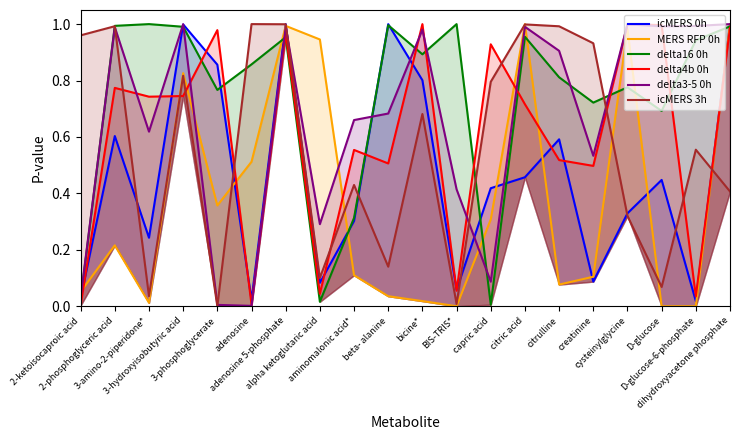

Reading left to right, list all the values displayed in this chart.

icMERS 0h: 2-ketoisocaproic acid=0.0	2-phosphoglyceric acid=0.6	3-amino-2-piperidone*=0.2	3-hydroxyisobutyric acid=1.0	3-phosphoglycerate=0.9	adenosine=0.0	adenosine 5-phosphate=1.0	alpha ketoglutaric acid=0.1	aminomalonic acid*=0.3	beta- alanine=1.0	bicine*=0.8	BIS-TRIS*=0.1	capric acid=0.4	citric acid=0.5	citrulline=0.6	creatinine=0.1	cysteinylglycine=0.3	D-glucose=0.4	D-glucose-6-phosphate=0.0	dihydroxyacetone phosphate=1.0
MERS RFP 0h: 2-ketoisocaproic acid=0.1	2-phosphoglyceric acid=0.2	3-amino-2-piperidone*=0.0	3-hydroxyisobutyric acid=0.8	3-phosphoglycerate=0.4	adenosine=0.5	adenosine 5-phosphate=1.0	alpha ketoglutaric acid=0.9	aminomalonic acid*=0.1	beta- alanine=0.0	bicine*=0.0	BIS-TRIS*=0.0	capric acid=0.3	citric acid=1.0	citrulline=0.1	creatinine=0.1	cysteinylglycine=1.0	D-glucose=0.0	D-glucose-6-phosphate=0.0	dihydroxyacetone phosphate=1.0
delta16 0h: 2-ketoisocaproic acid=0.0	2-phosphoglyceric acid=1.0	3-amino-2-piperidone*=1.0	3-hydroxyisobutyric acid=1.0	3-phosphoglycerate=0.8	adenosine=0.9	adenosine 5-phosphate=1.0	alpha ketoglutaric acid=0.0	aminomalonic acid*=0.3	beta- alanine=1.0	bicine*=0.9	BIS-TRIS*=1.0	capric acid=0.0	citric acid=1.0	citrulline=0.8	creatinine=0.7	cysteinylglycine=0.8	D-glucose=0.7	D-glucose-6-phosphate=0.9	dihydroxyacetone phosphate=1.0
delta4b 0h: 2-ketoisocaproic acid=0.0	2-phosphoglyceric acid=0.8	3-amino-2-piperidone*=0.7	3-hydroxyisobutyric acid=0.7	3-phosphoglycerate=1.0	adenosine=0.0	adenosine 5-phosphate=1.0	alpha ketoglutaric acid=0.0	aminomalonic acid*=0.6	beta- alanine=0.5	bicine*=1.0	BIS-TRIS*=0.1	capric acid=0.9	citric acid=0.7	citrulline=0.5	creatinine=0.5	cysteinylglycine=1.0	D-glucose=1.0	D-glucose-6-phosphate=0.0	dihydroxyacetone phosphate=1.0
delta3-5 0h: 2-ketoisocaproic acid=0.0	2-phosphoglyceric acid=1.0	3-amino-2-piperidone*=0.6	3-hydroxyisobutyric acid=1.0	3-phosphoglycerate=0.0	adenosine=0.0	adenosine 5-phosphate=1.0	alpha ketoglutaric acid=0.3	aminomalonic acid*=0.7	beta- alanine=0.7	bicine*=1.0	BIS-TRIS*=0.4	capric acid=0.1	citric acid=1.0	citrulline=0.9	creatinine=0.5	cysteinylglycine=1.0	D-glucose=1.0	D-glucose-6-phosphate=1.0	dihydroxyacetone phosphate=1.0
icMERS 3h: 2-ketoisocaproic acid=1.0	2-phosphoglyceric acid=1.0	3-amino-2-piperidone*=0.0	3-hydroxyisobutyric acid=0.8	3-phosphoglycerate=0.0	adenosine=1.0	adenosine 5-phosphate=1.0	alpha ketoglutaric acid=0.1	aminomalonic acid*=0.4	beta- alanine=0.1	bicine*=0.7	BIS-TRIS*=0.0	capric acid=0.8	citric acid=1.0	citrulline=1.0	creatinine=0.9	cysteinylglycine=0.3	D-glucose=0.1	D-glucose-6-phosphate=0.6	dihydroxyacetone phosphate=0.4